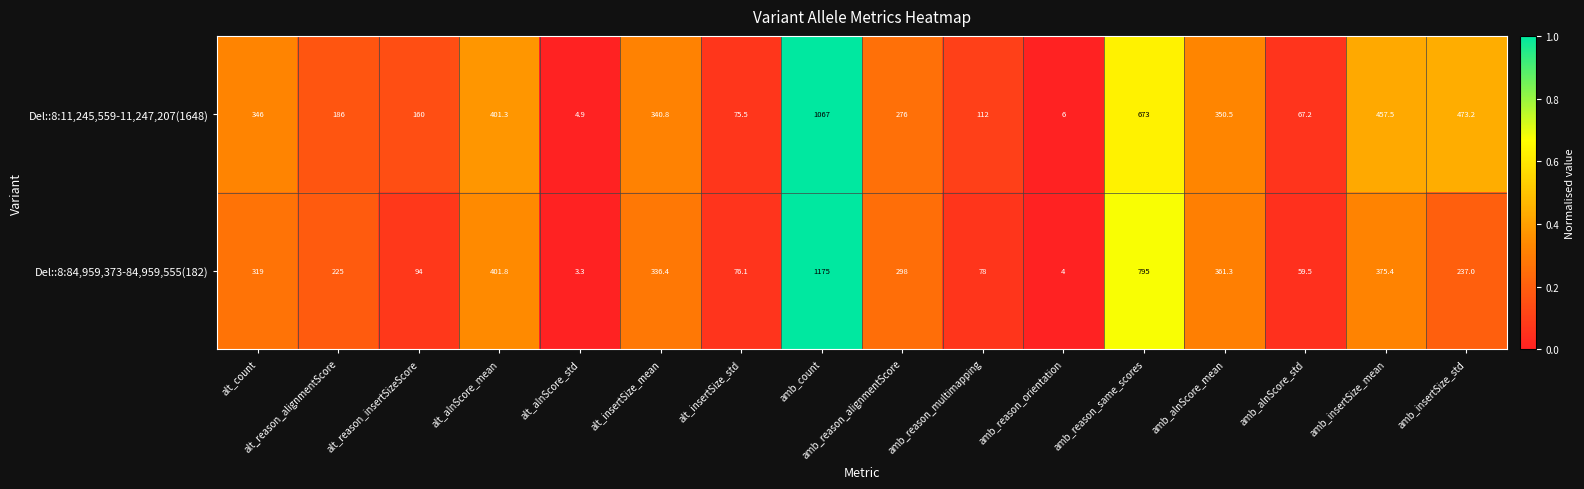

What is the difference between the Del::8:84,959,373-84,959,555(182) values at alt_reason_insertSizeScore and amb_reason_alignmentScore?

204.0